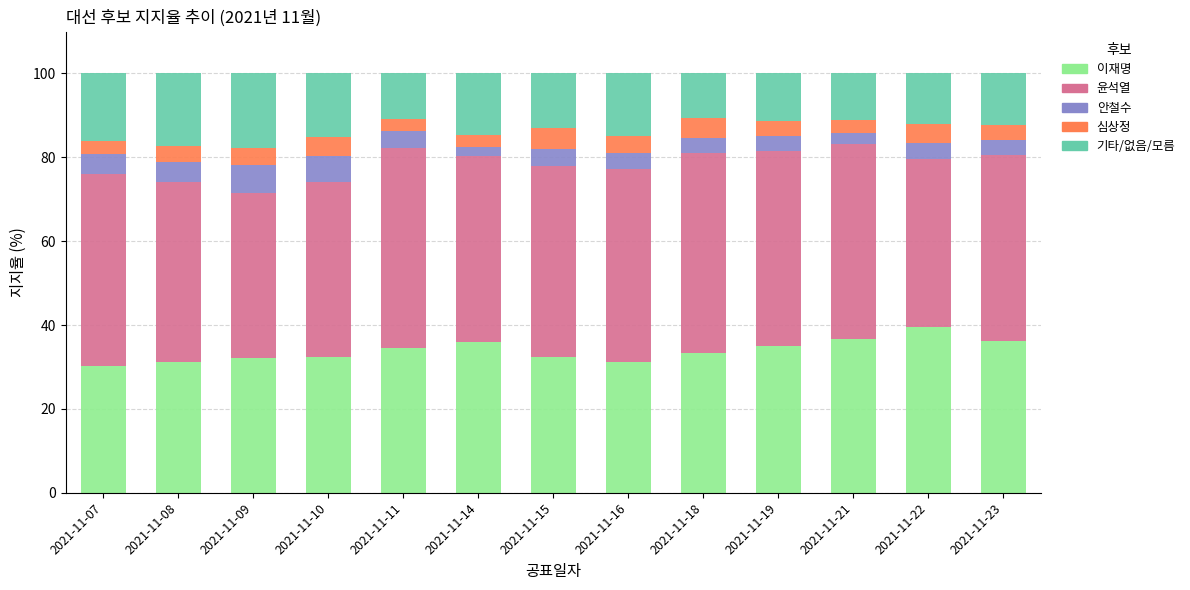

What is the total value across all series at 2021-11-09?

100.0